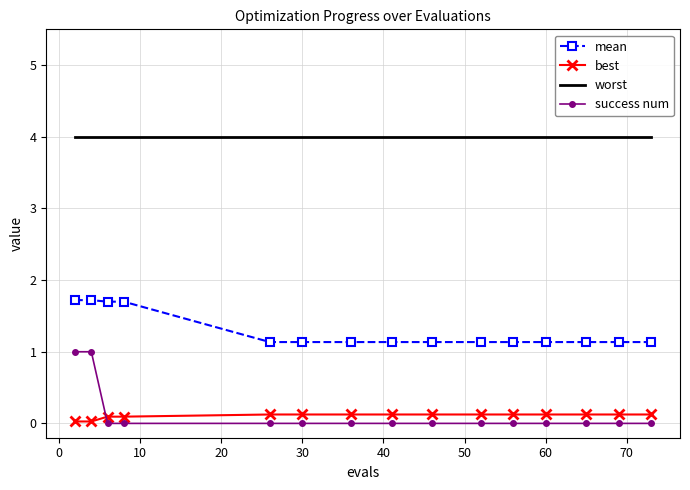

True or false: mean and best intersect in this chart.

False